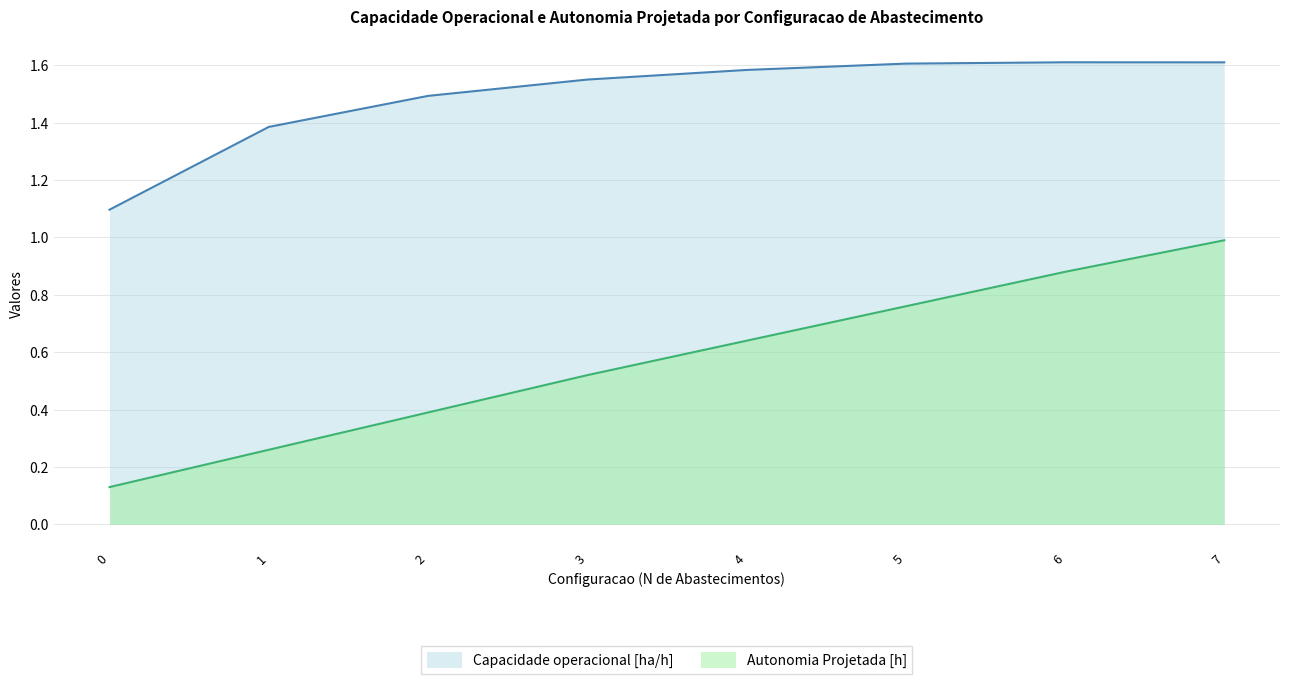

Reading left to right, extract all data points from this chart.

Capacidade operacional [ha/h]: 0=1.1	1=1.4	2=1.5	3=1.6	4=1.6	5=1.6	6=1.6	7=1.6
Autonomia Projetada [h]: 0=0.1	1=0.3	2=0.4	3=0.5	4=0.6	5=0.8	6=0.9	7=1.0